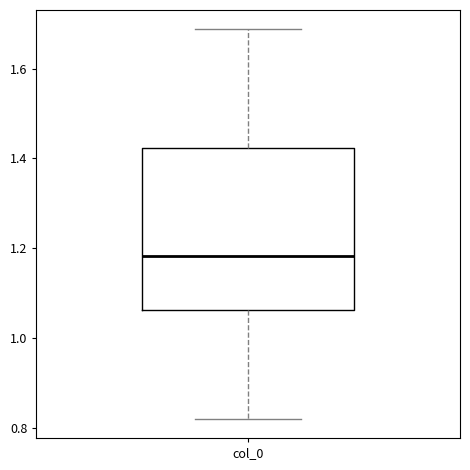

Where does the median line of the box for col_0 sit on the y-axis? The values are not printed on the chart, so give them approximately, as read against the axis.

1.18